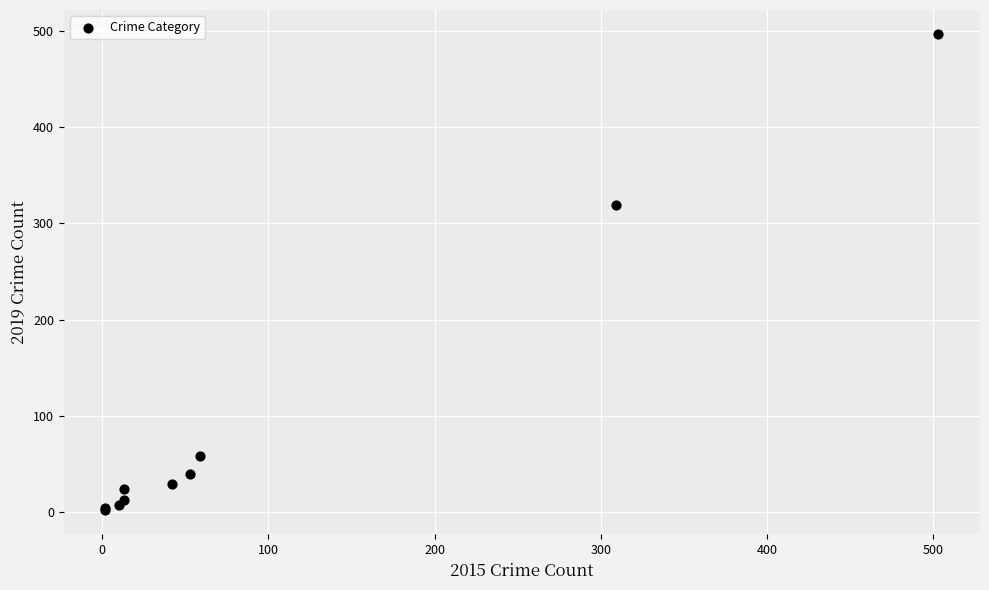

What Y value in the scatter plot is closest to 249?

319